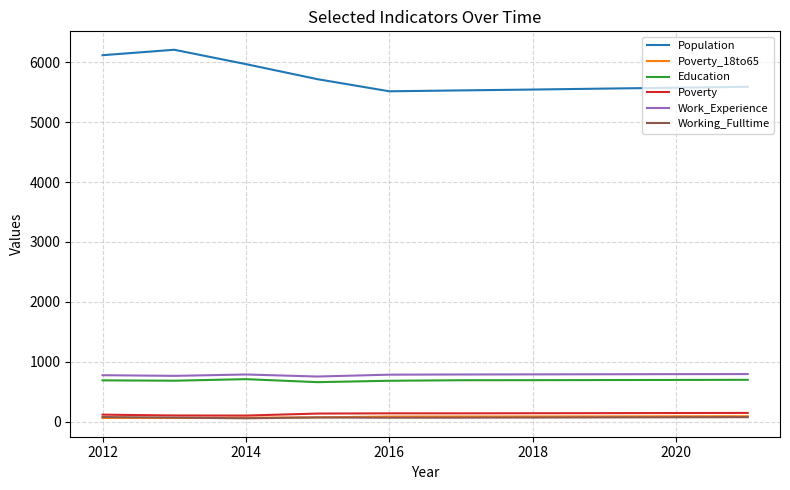

True or false: Poverty_18to65 and Population intersect in this chart.

False